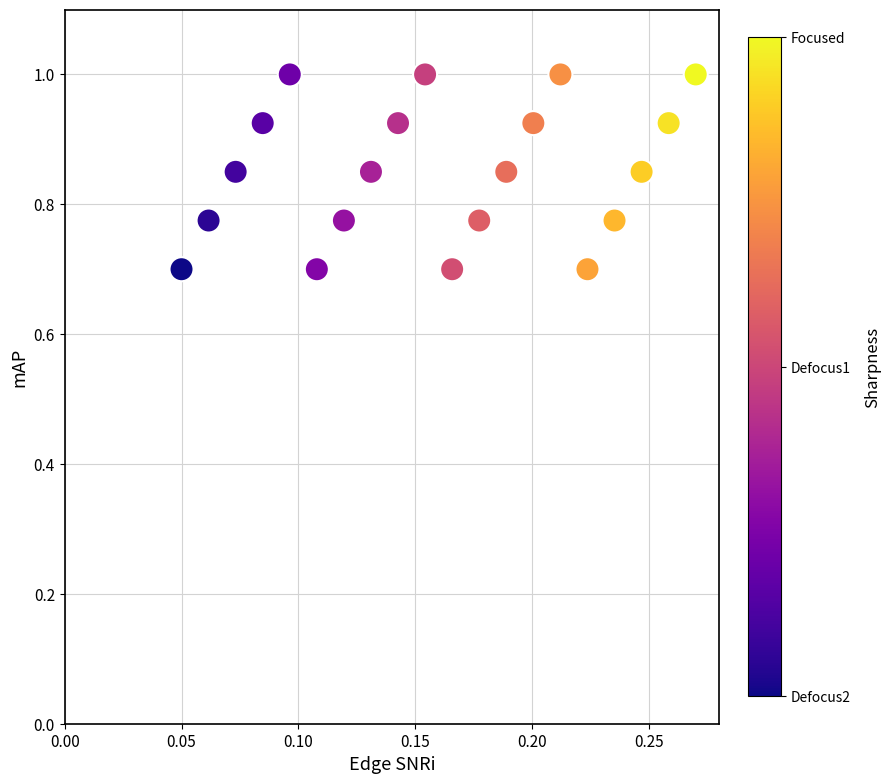

What is the range of Y values (max minus min)?

0.3